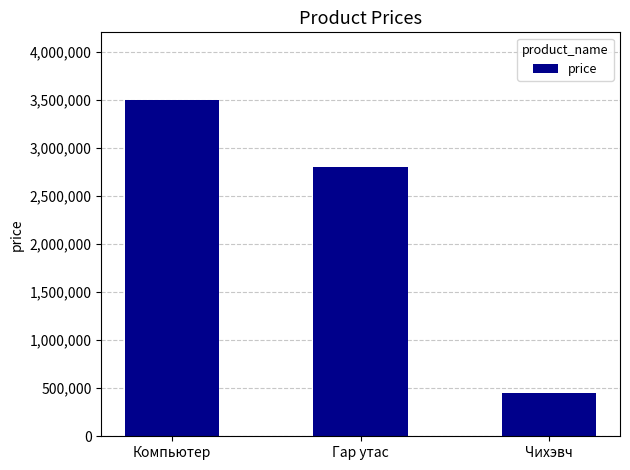

Between Чихэвч and Гар утас, which is larger?

Гар утас